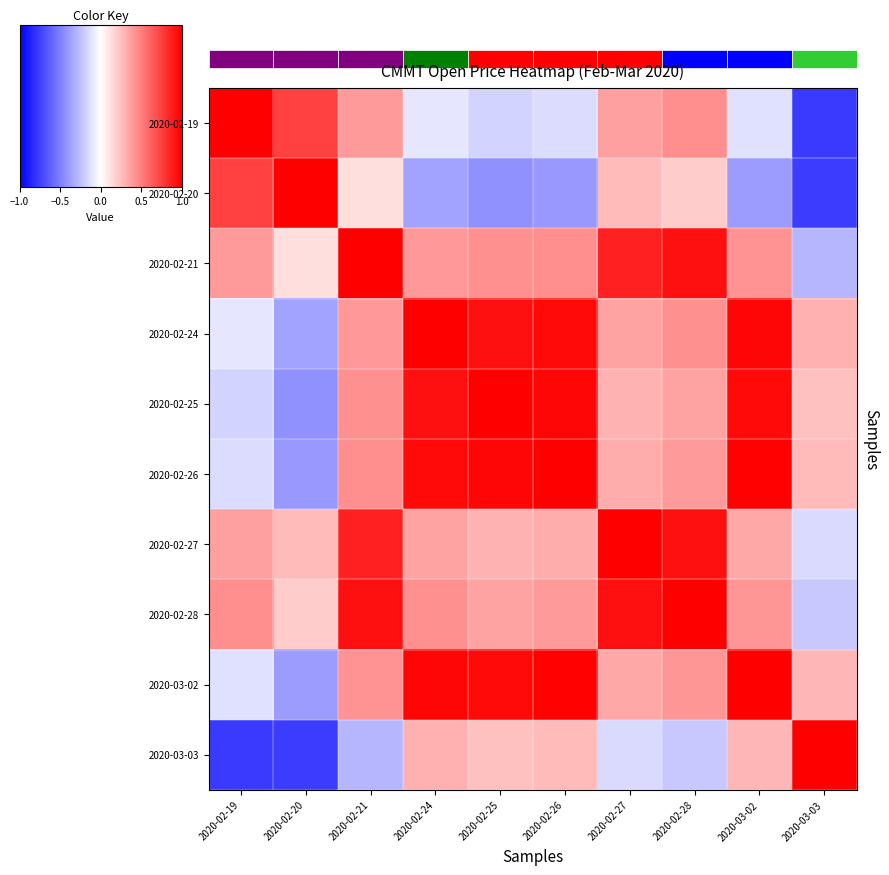

What is the difference between the maximum and minimum values in the 2020-02-26 series?

1.4